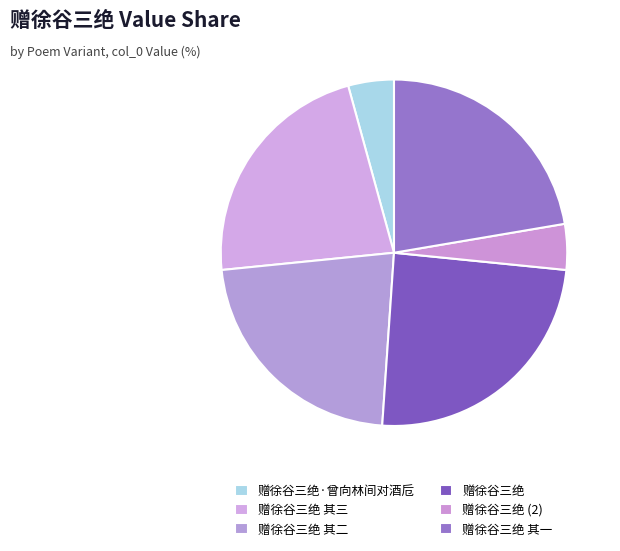

What percentage is the 赠徐谷三绝 其二 slice, to the nearest percent?

22%